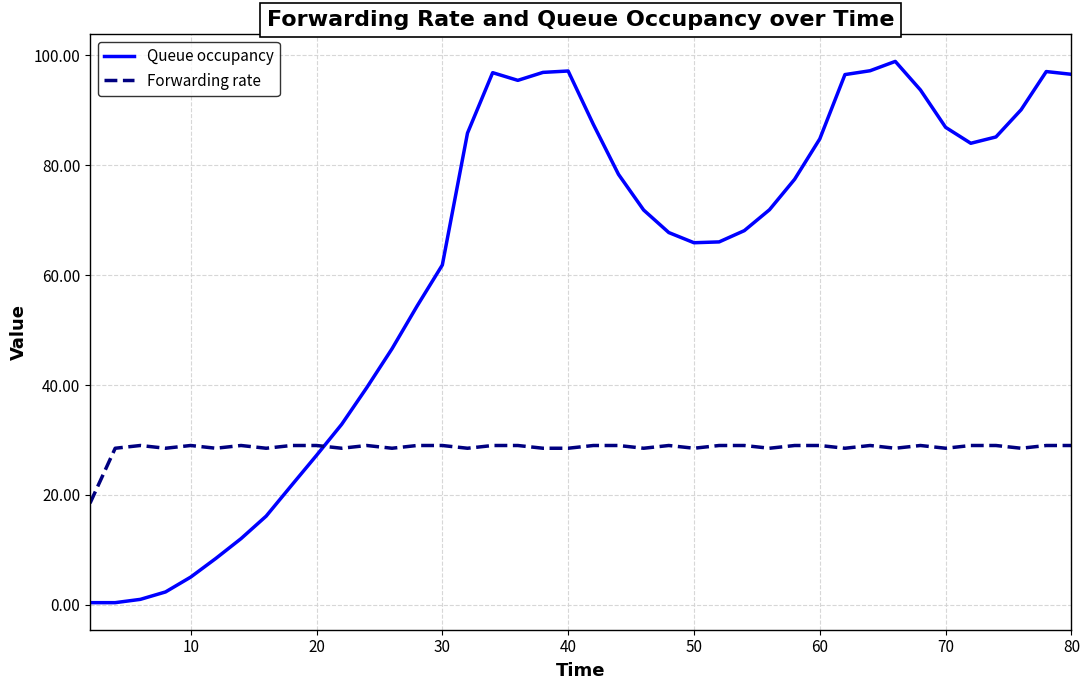

Which series has the widest spread of values?

Queue occupancy